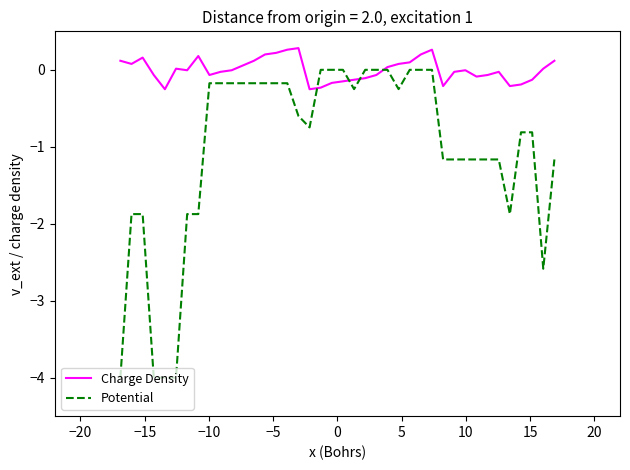

How many lines are shown in the chart?

2